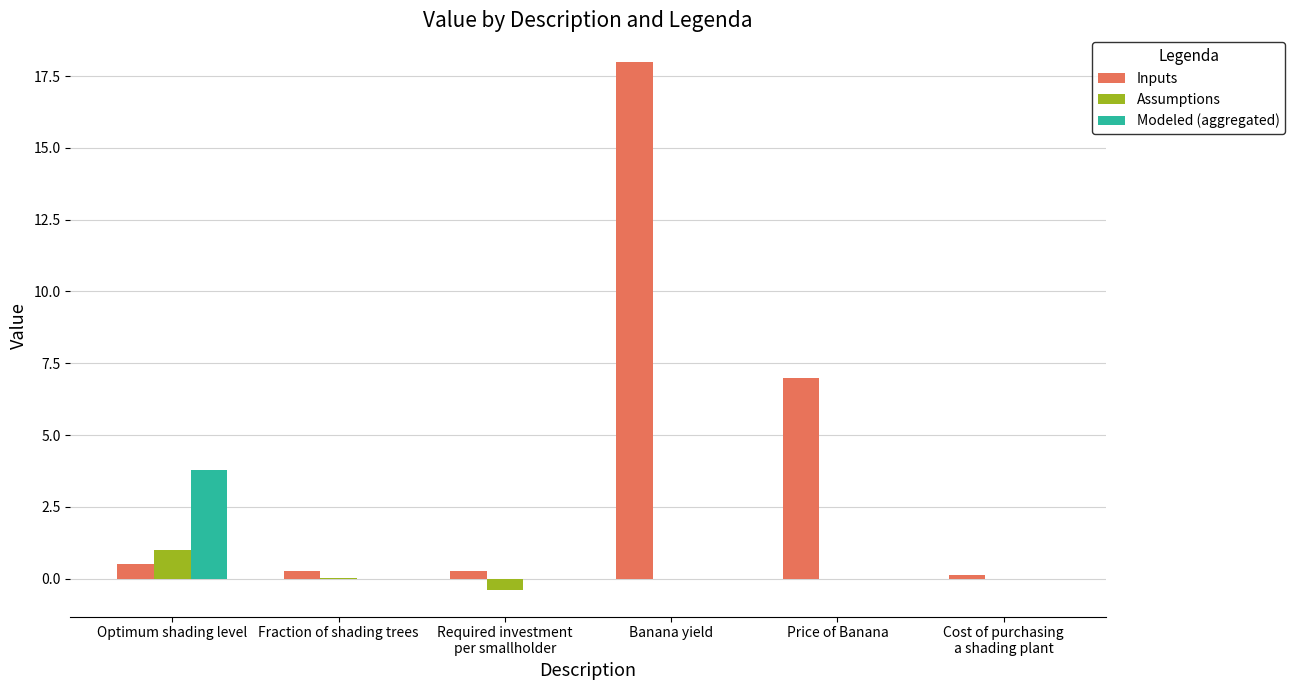

What is the approximate value of Modeled (aggregated) at Optimum shading level?

3.8